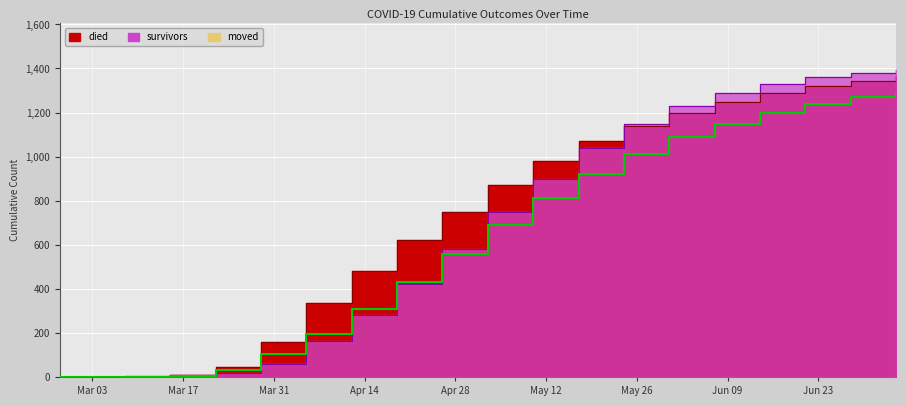

After their last crossing, which series has the higher values: moved or died?

died